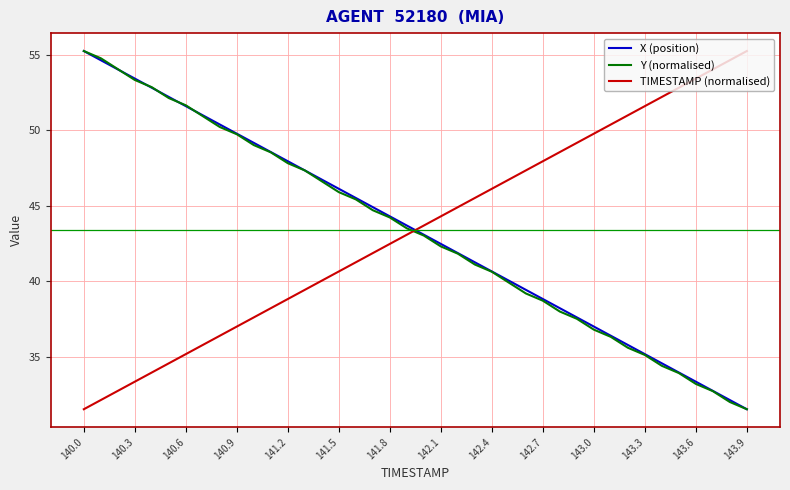

What is the maximum value shown in the chart?

55.3